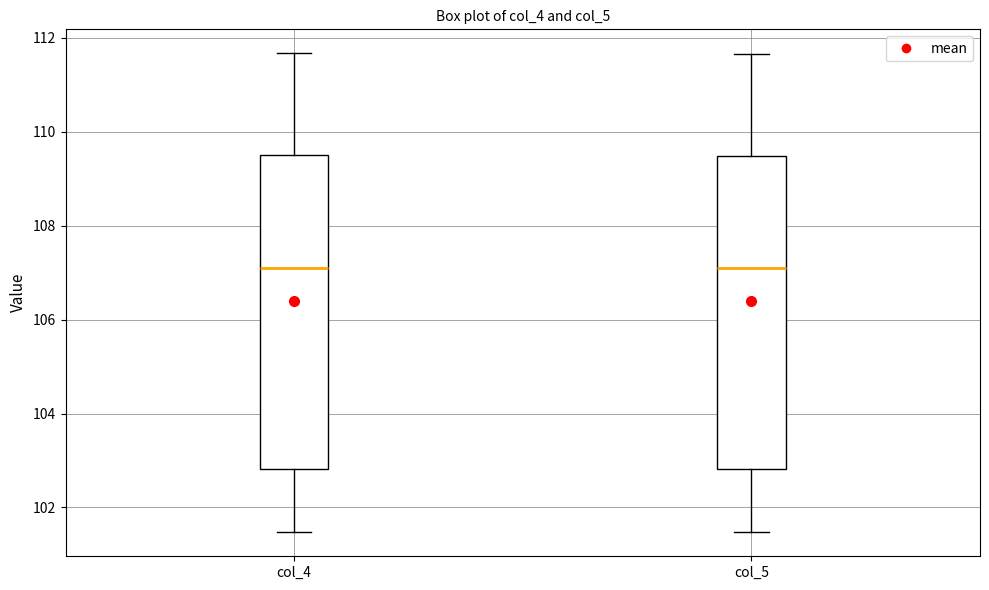

Reading left to right, read every box against the y-axis: the position of its median line, the range the box covers, and the ends of its whiskers. The values are not printed on the chart, so give them approximately, as read against the axis.

col_4: median 107.2, box 102.8 to 109.4, whiskers 101.4 to 111.6
col_5: median 107.0, box 102.8 to 109.4, whiskers 101.4 to 111.6